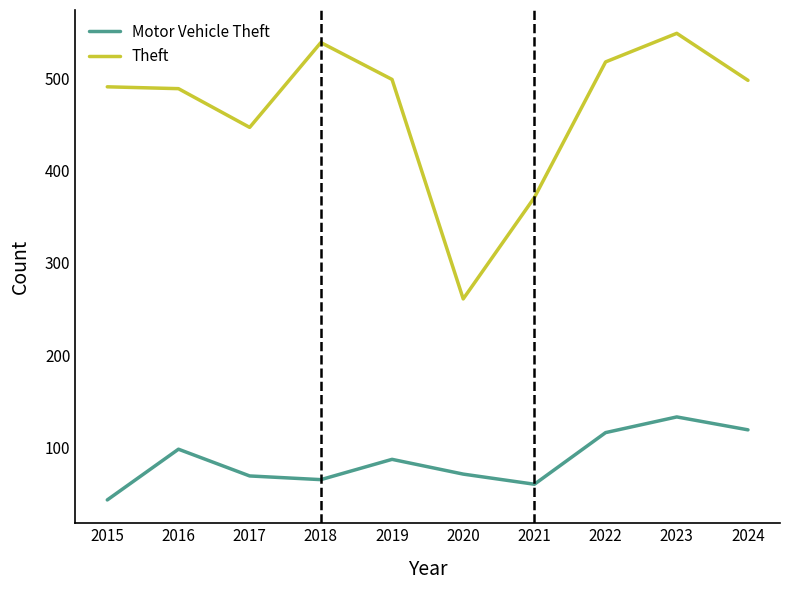

True or false: Theft and Motor Vehicle Theft intersect in this chart.

False